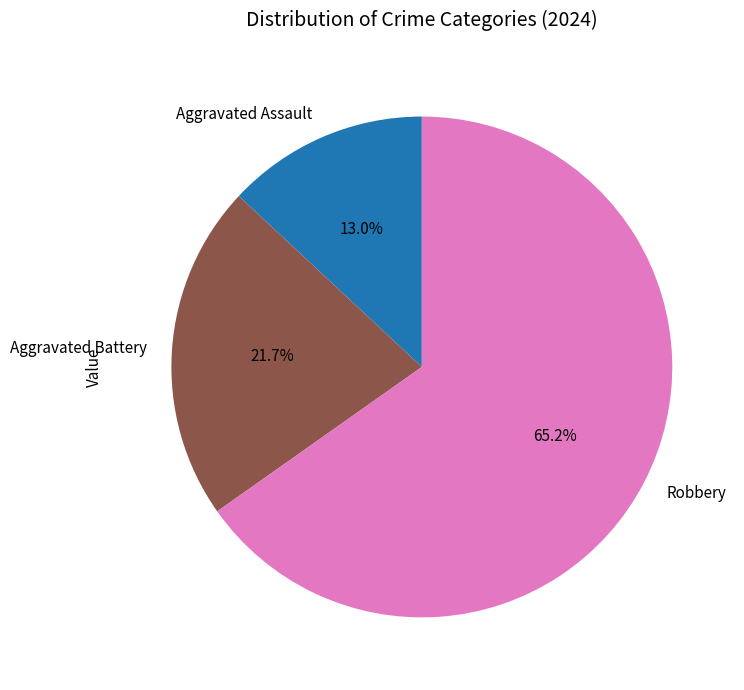

The Robbery slice represents 65% of the pie. True or false?

True